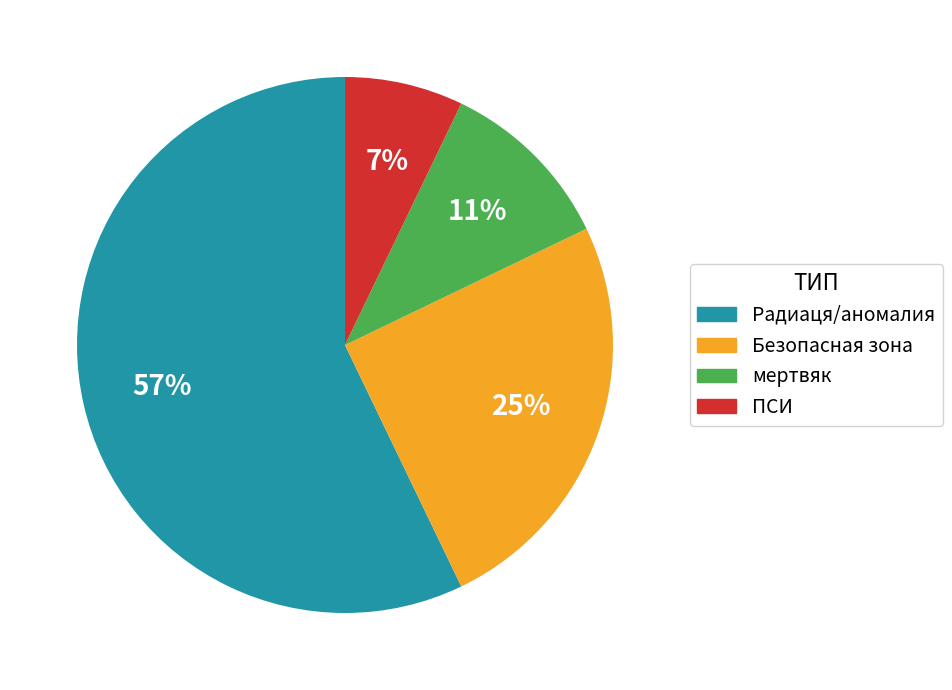

To the nearest percent, what percentage of the pie is ПСИ?

7%